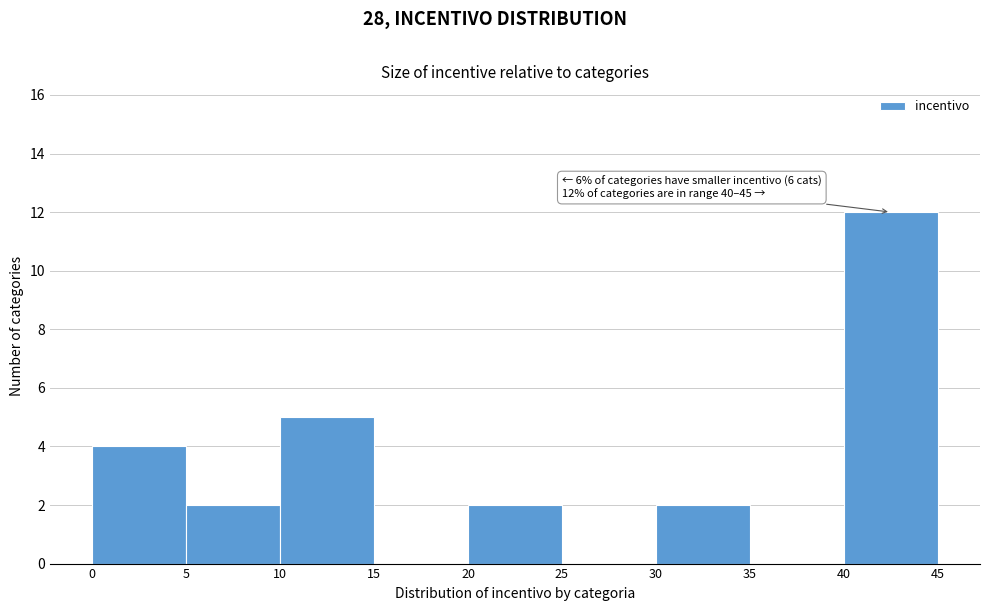

Which range on the x-axis has the tallest bar?

40 to 45